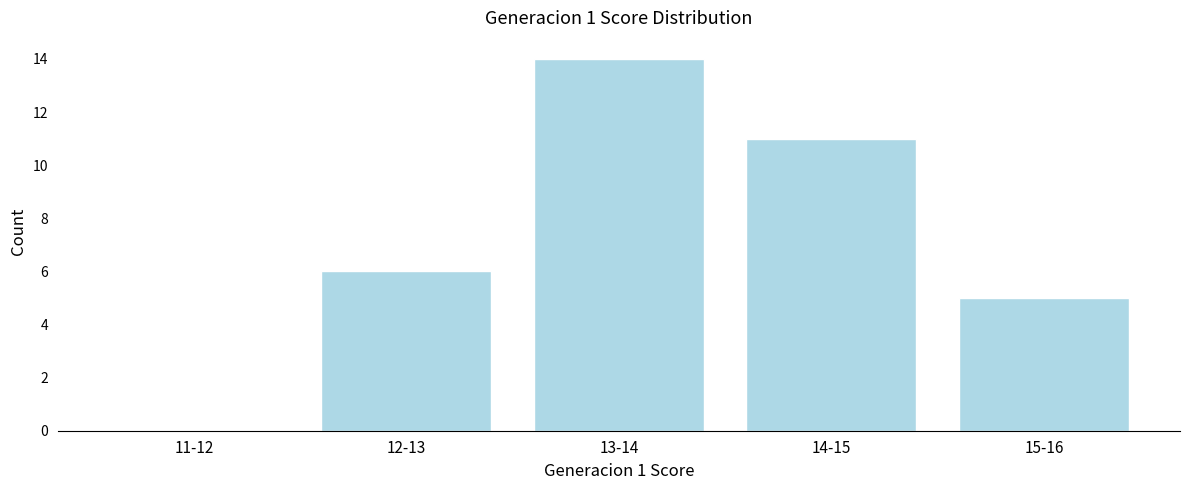

Reading left to right, transcribe all the data shown in this chart.

11-12=0	12-13=6	13-14=14	14-15=11	15-16=5